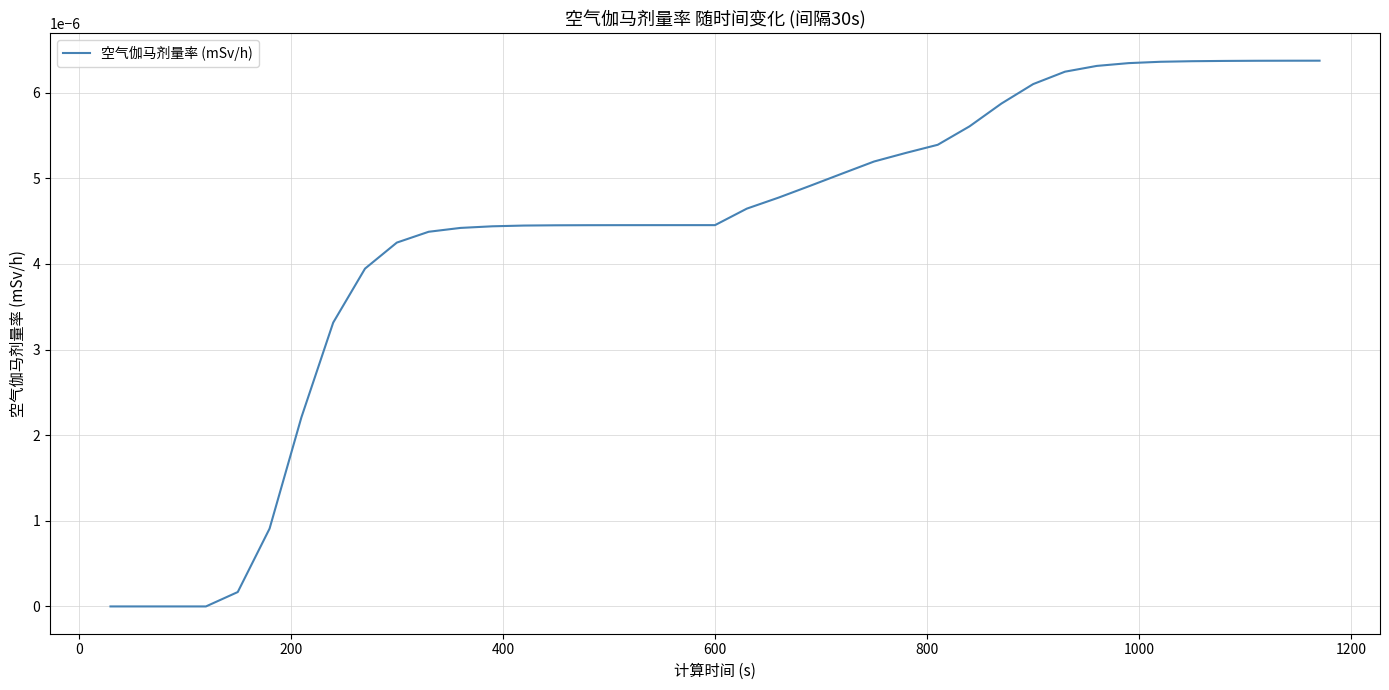

Does the chart have visible grid lines?

Yes